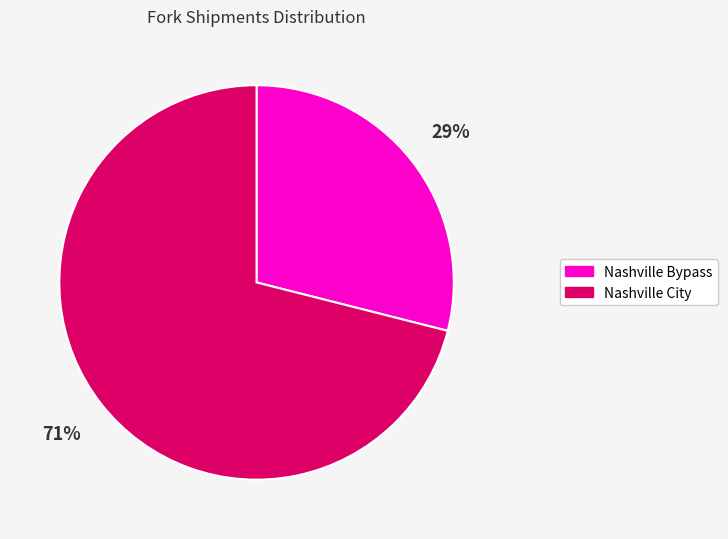

To the nearest percent, what is the difference between the largest and smallest slice percentages?

42%